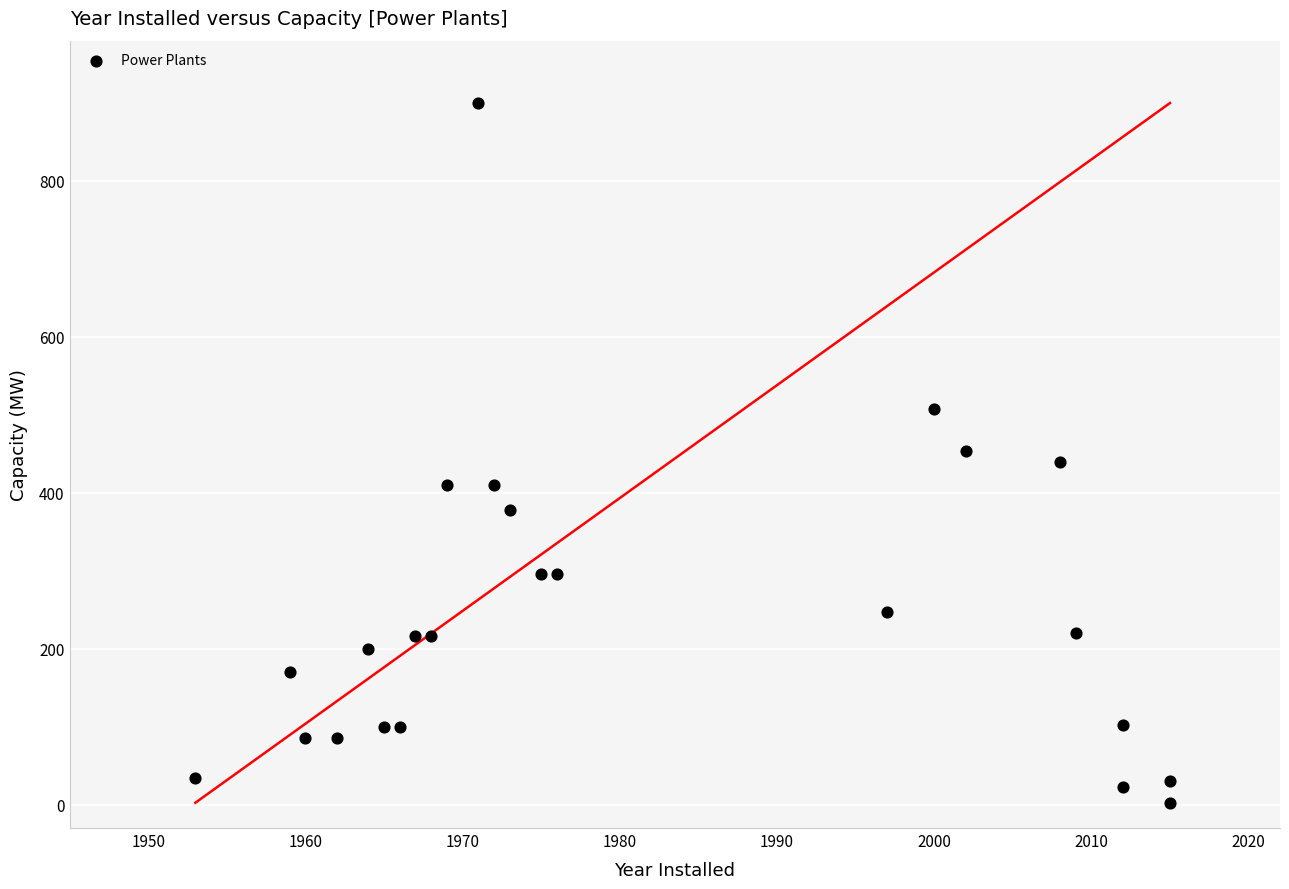

What is the range of X values (max minus min)?

62.0